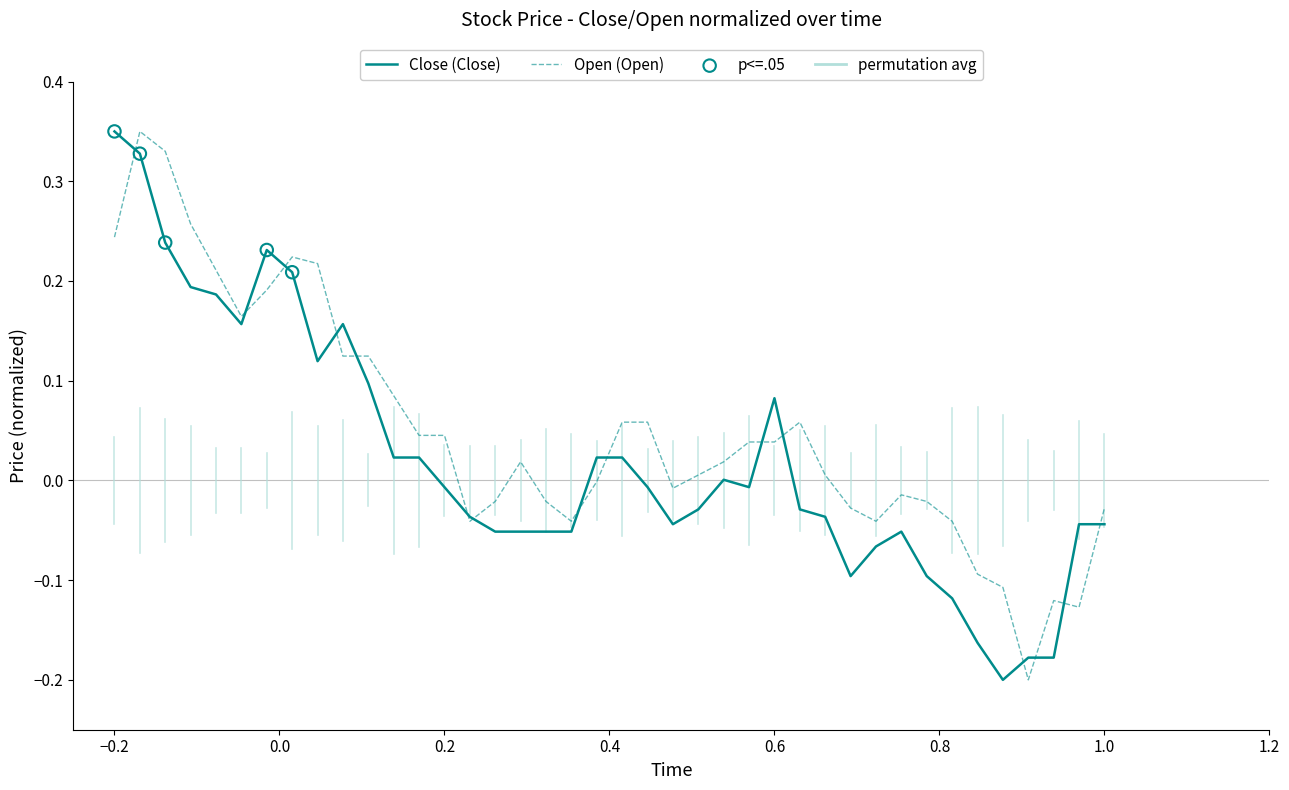

Which series has the largest total across all categories?

Open (Open)